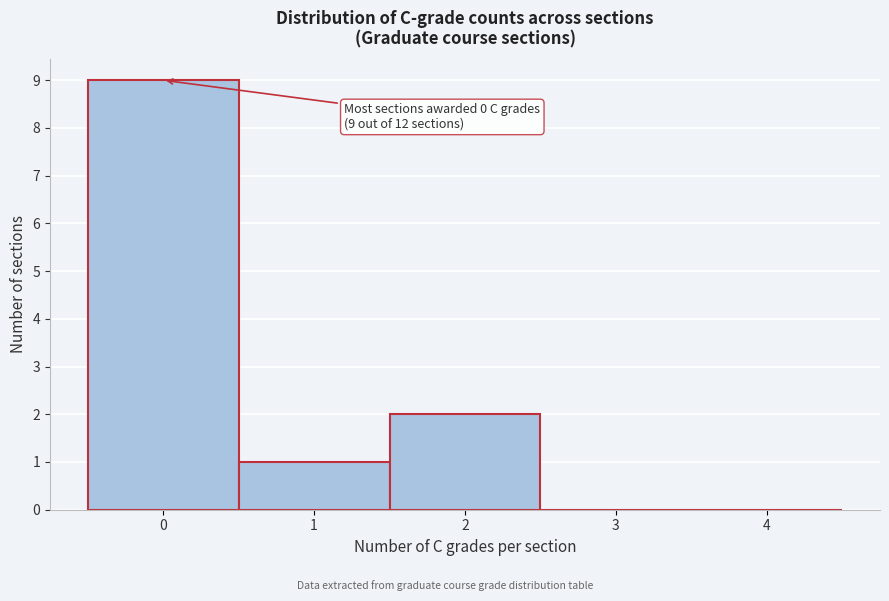

Over which range of the x-axis is the bar tallest?

-0.5 to 0.5